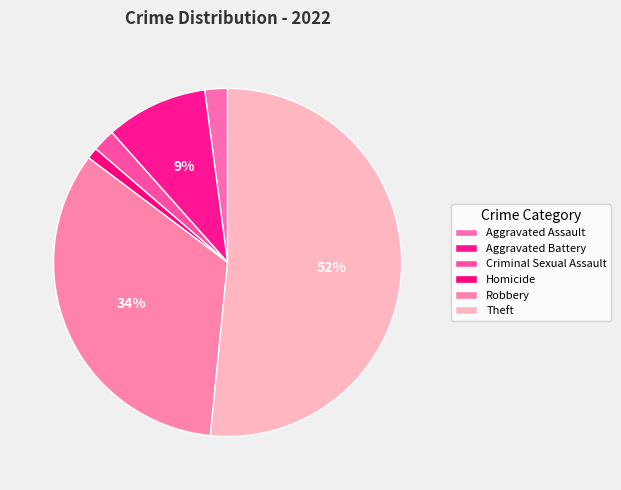

Combined, do Robbery and Homicide account for over 50%?

No